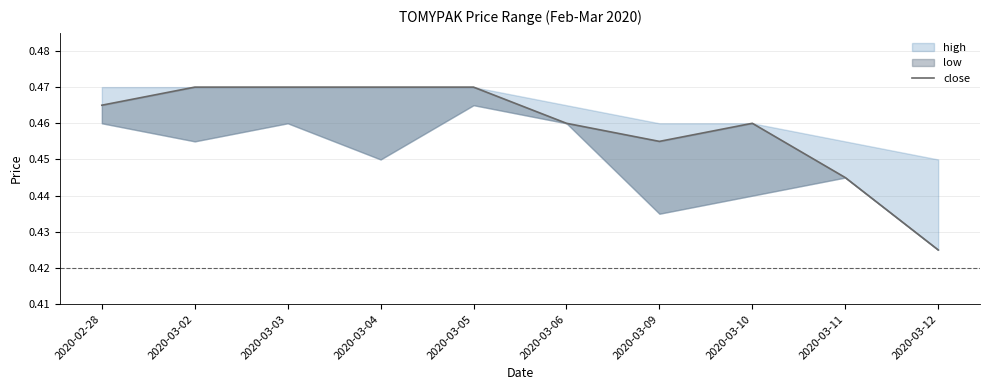

Reading left to right, transcribe all the data shown in this chart.

2020-02-28=0.5	2020-03-02=0.5	2020-03-03=0.5	2020-03-04=0.5	2020-03-05=0.5	2020-03-06=0.5	2020-03-09=0.5	2020-03-10=0.5	2020-03-11=0.4	2020-03-12=0.4